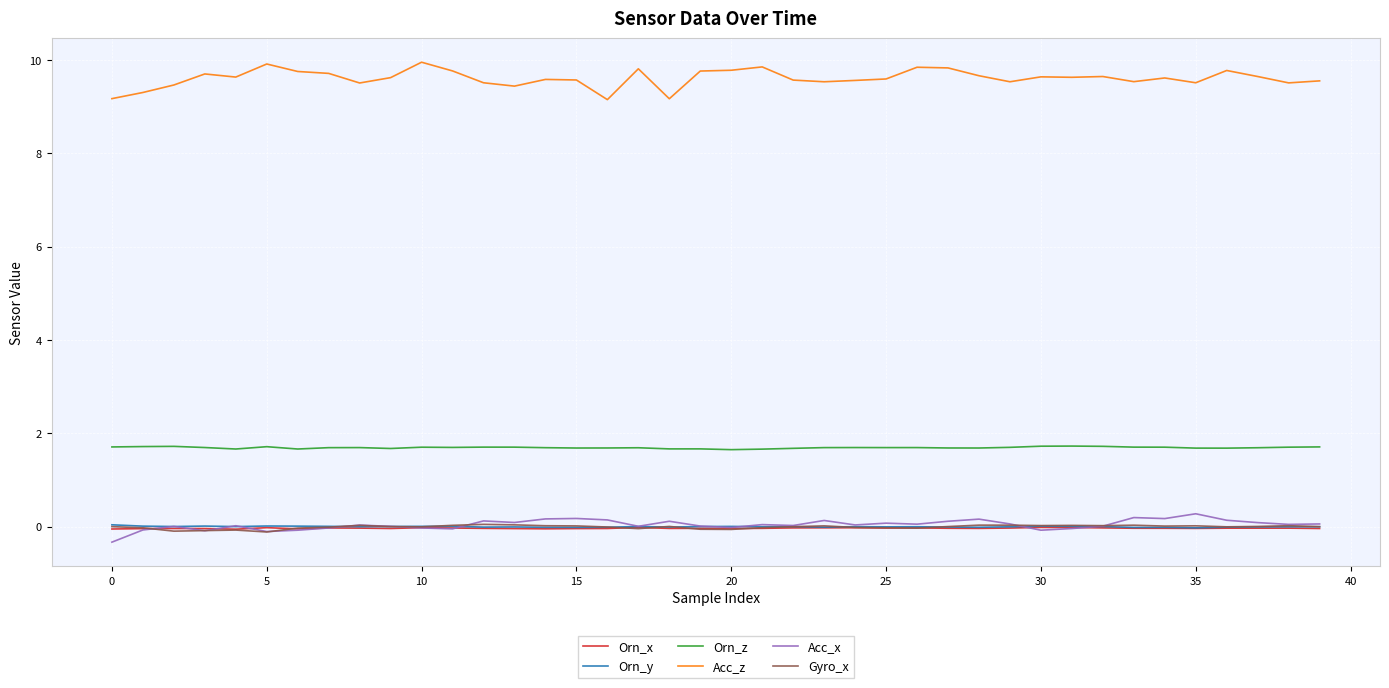

Which series has the widest spread of values?

Acc_z